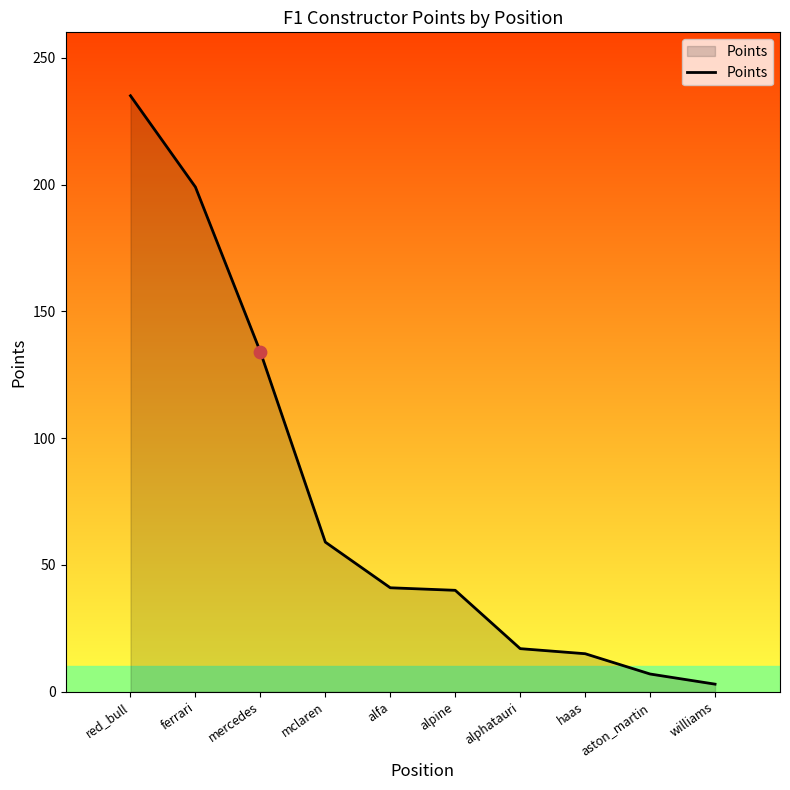

Approximately how many times larger is the value at alfa compared to haas?

2.7